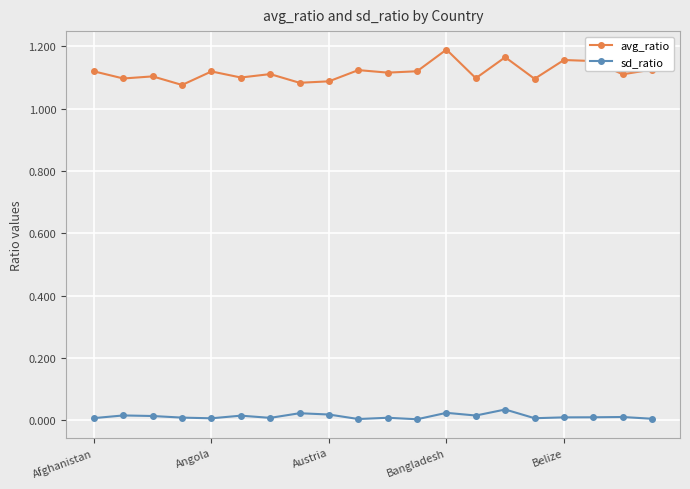

Which series has the largest range (max minus min)?

avg_ratio